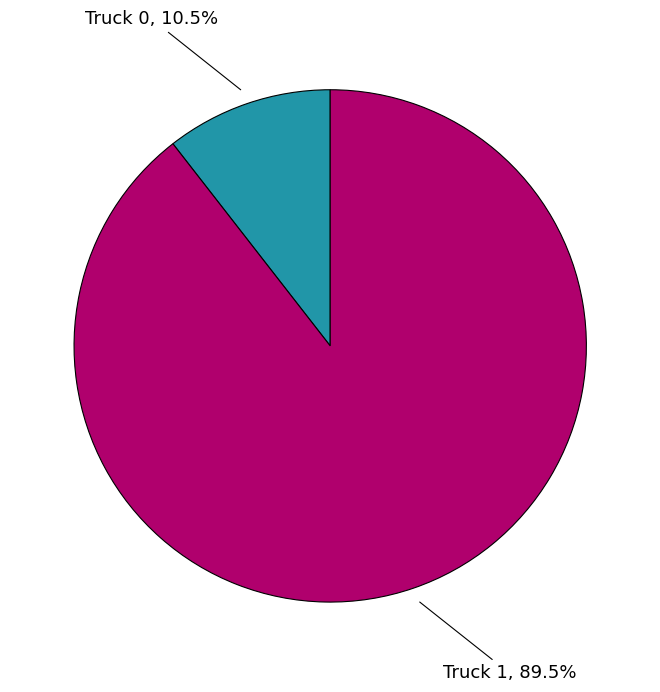

Does any single category account for the majority?

Yes